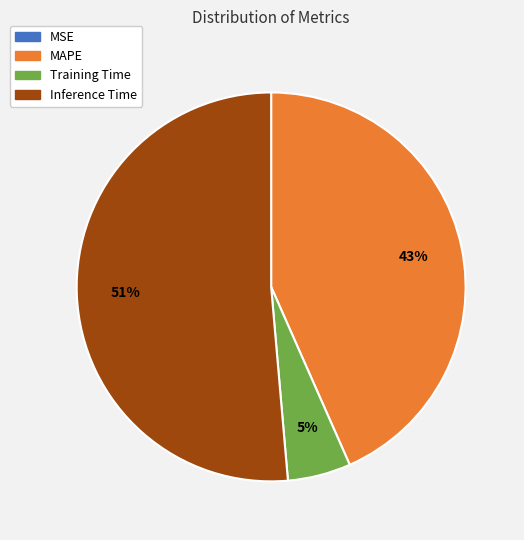

Is there any slice that represents more than half of the pie?

Yes